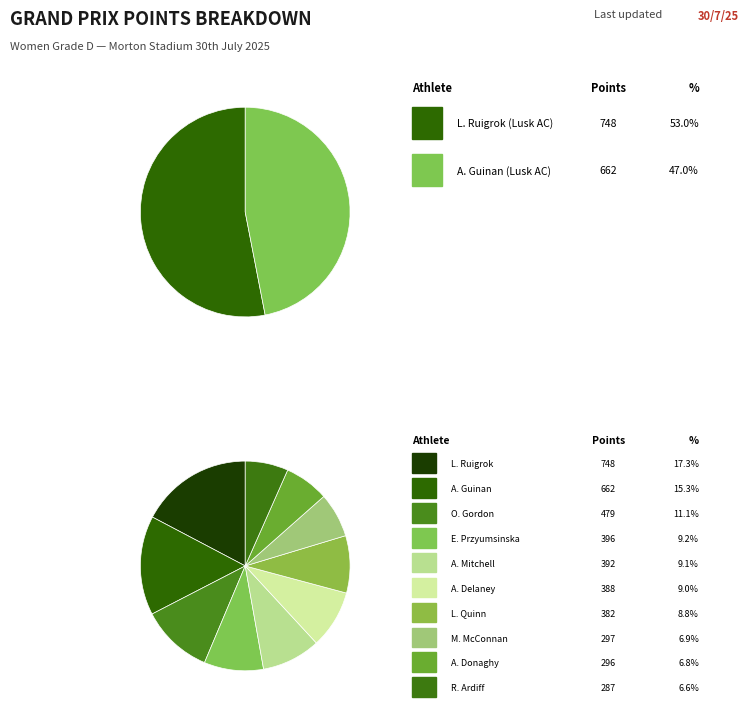

Does Emma Przyumsinska account for over 50% of the chart?

No